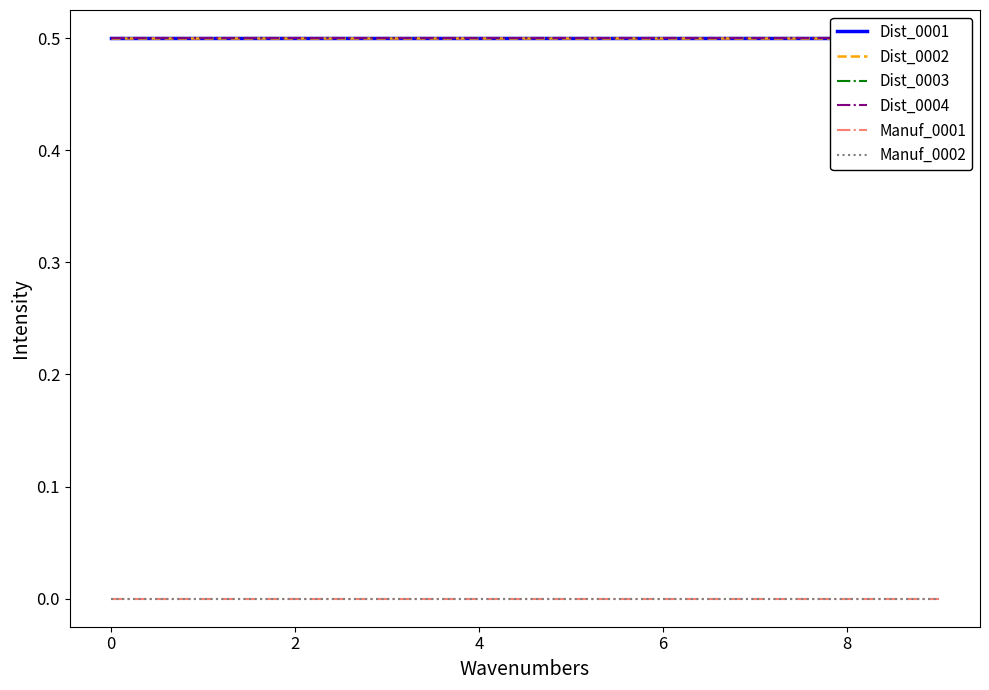

What is the label of the 7th point from the right?

4